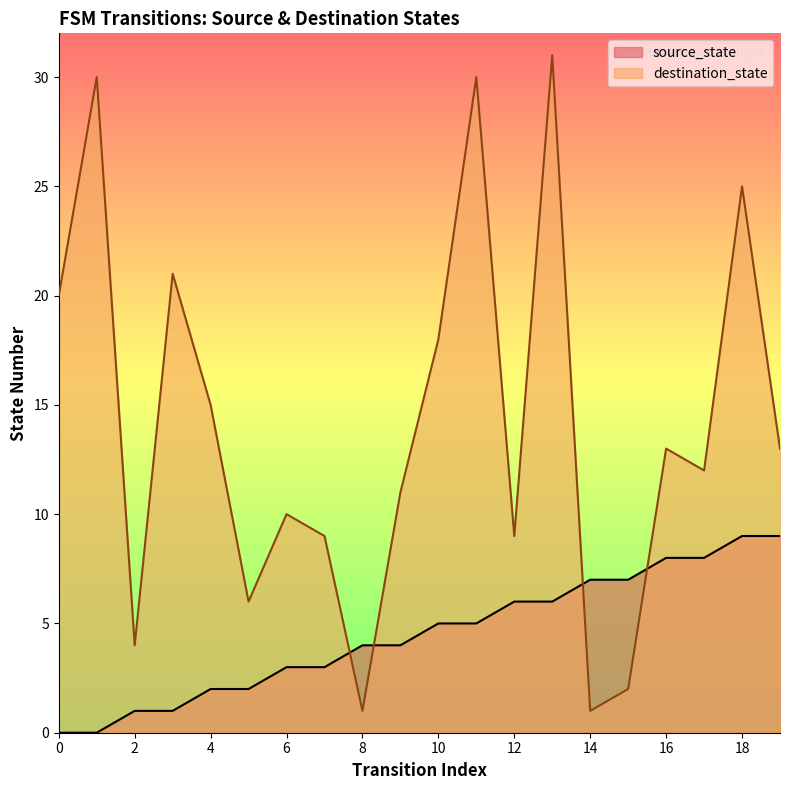

Reading left to right, extract all data points from this chart.

source_state: 0	0	1	1	2	2	3	3	4	4	5	5	6	6	7	7	8	8	9	9
destination_state: 20	30	4	21	15	6	10	9	1	11	18	30	9	31	1	2	13	12	25	13